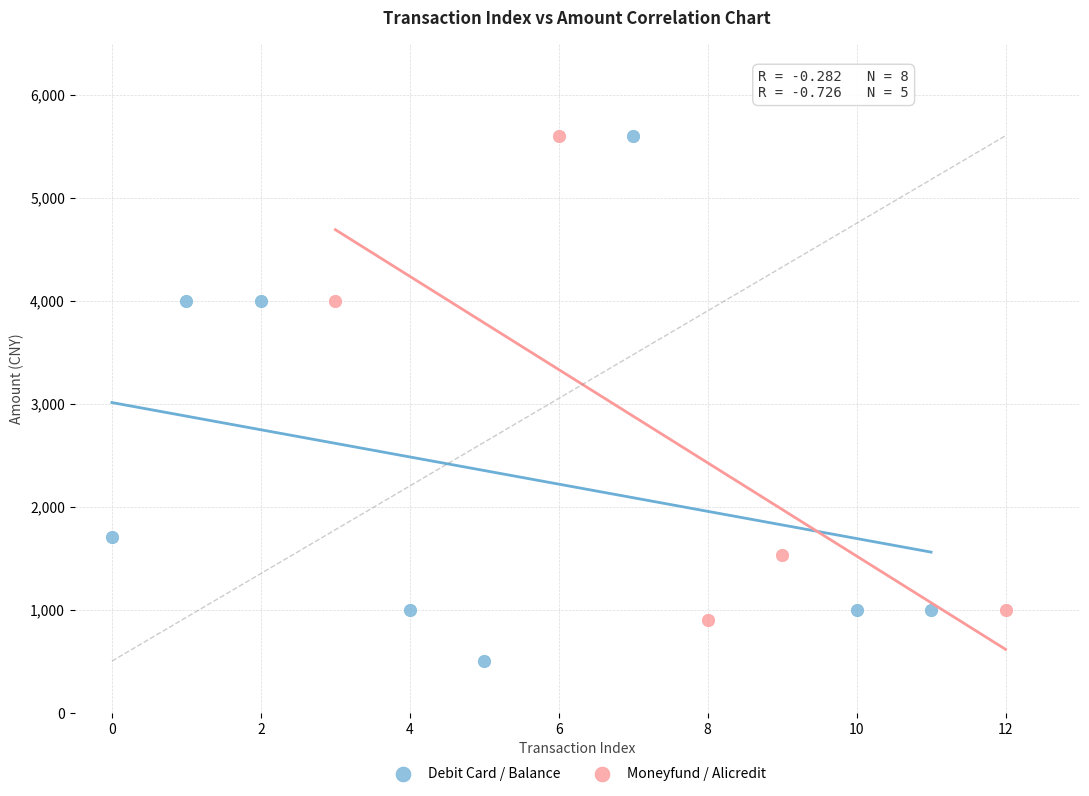

Which series reaches the minimum Y coordinate?

Debit Card / Balance